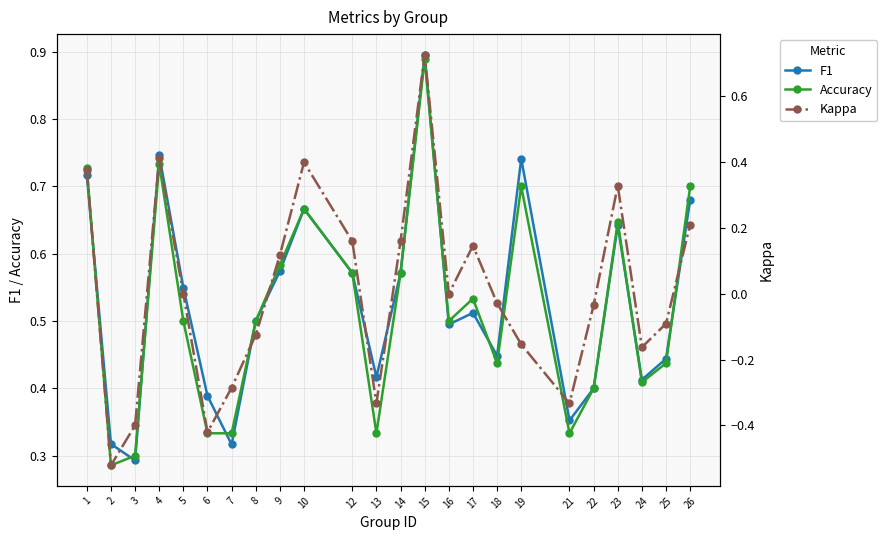

True or false: Accuracy has more than 2 points higher than both neighbors.

True